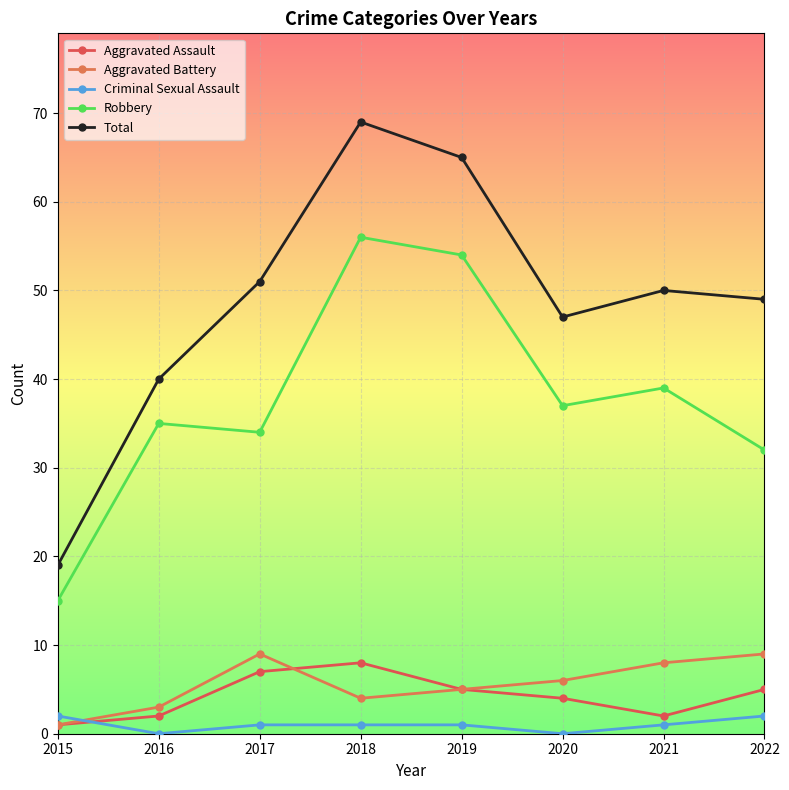

Where is Criminal Sexual Assault nearest to the value 1?

2017